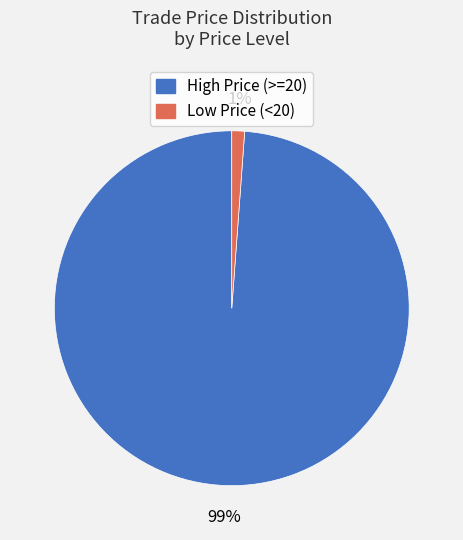

Is there a majority slice in this chart?

Yes